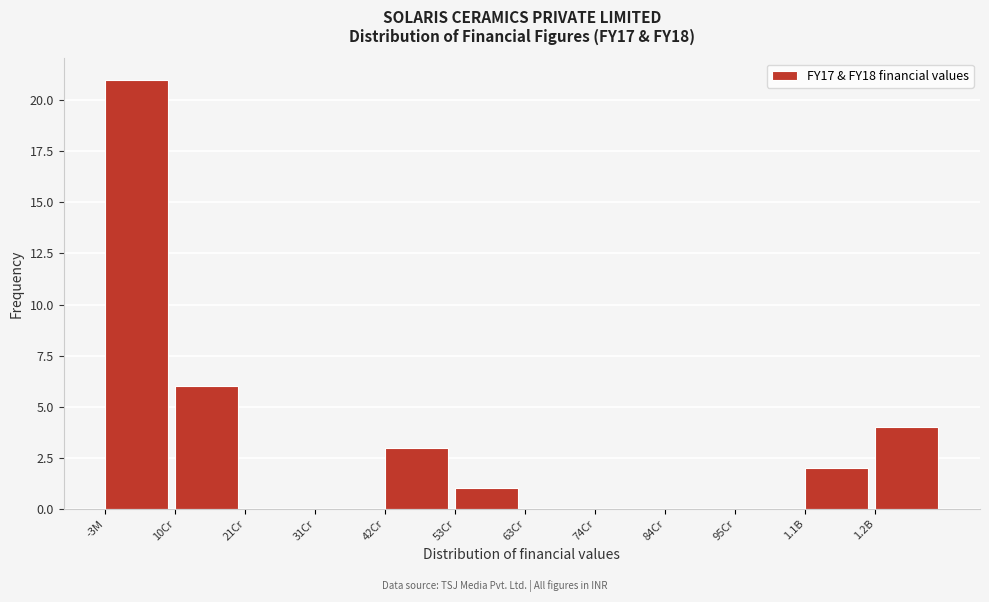

Reading left to right, extract all data points from this chart.

-3M=21	10Cr=6	21Cr=0	31Cr=0	42Cr=3	53Cr=1	63Cr=0	74Cr=0	84Cr=0	95Cr=0	1.1B=2	1.2B=4